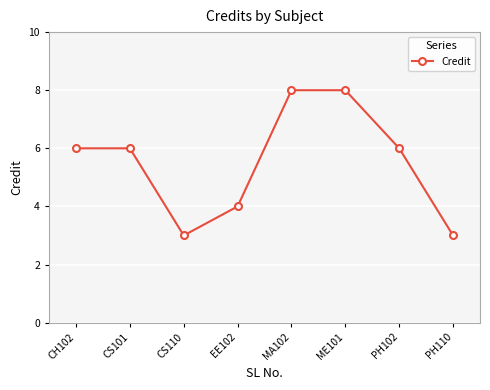

Count the values in the range 4 to 8.

6